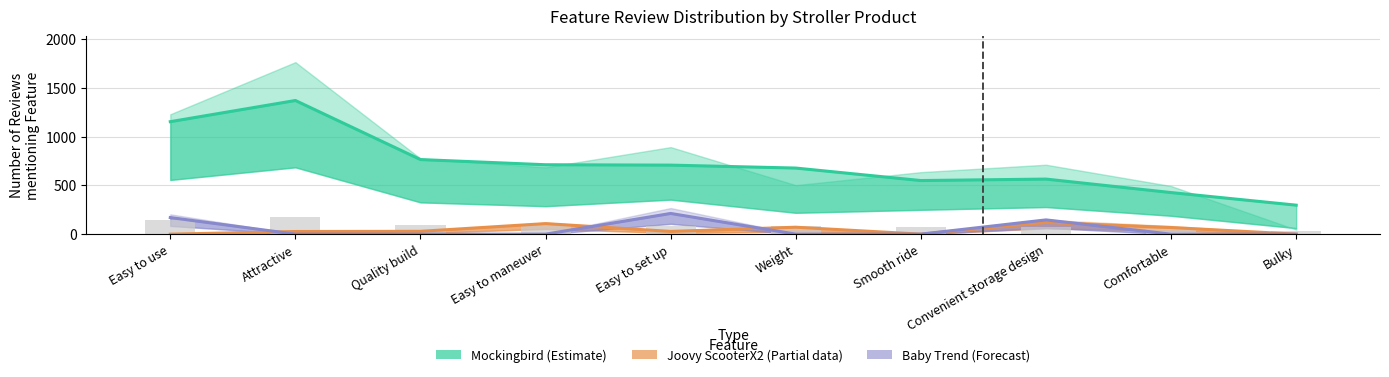

What is the sum of all Mockingbird (Estimate) values?

7216